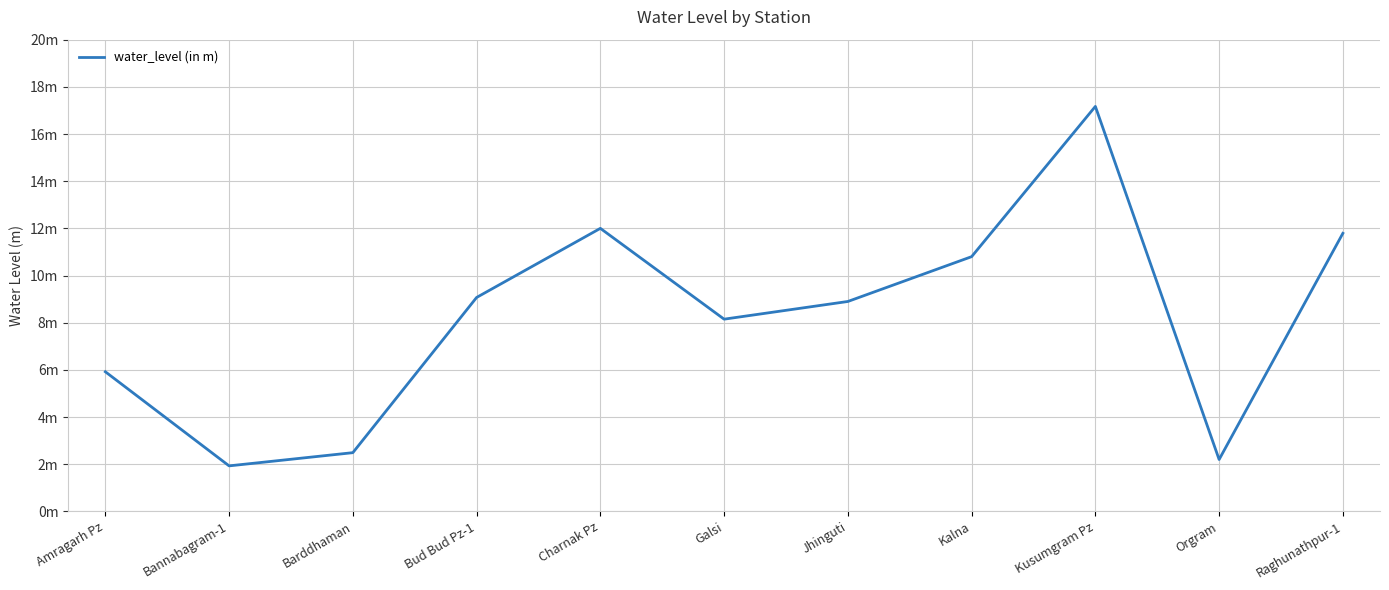

Rank the categories by value from lowest to highest.

Bannabagram-1, Orgram, Barddhaman, Amragarh Pz, Galsi, Jhinguti, Bud Bud Pz-1, Kalna, Raghunathpur-1, Charnak Pz, Kusumgram Pz